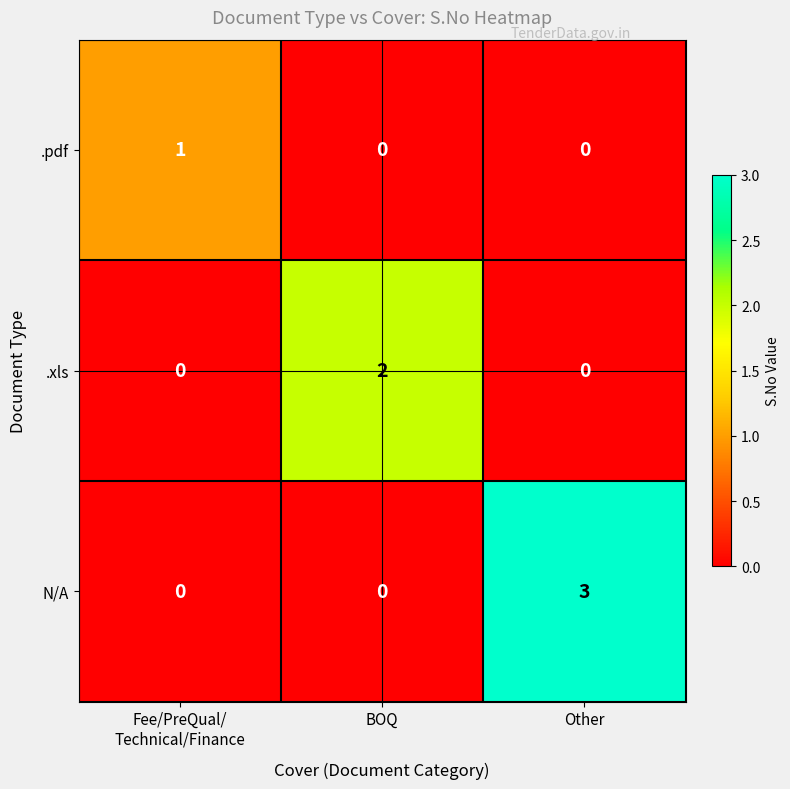

Which label corresponds to the largest value in the chart?

Other